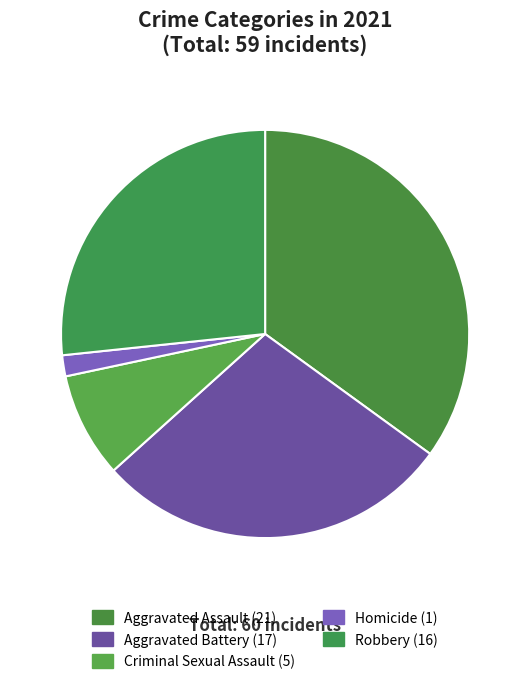

Count the number of slices in the pie.

5